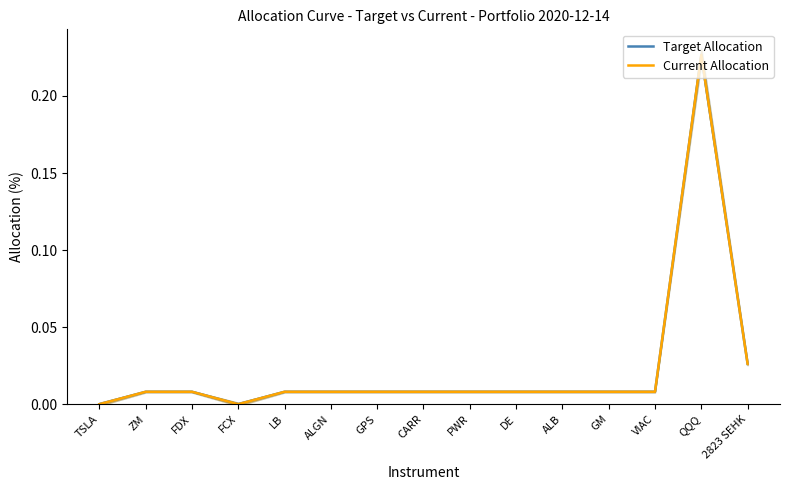

Is the value of Target Allocation at VIAC greater than the value of Current Allocation at 2823 SEHK?

No